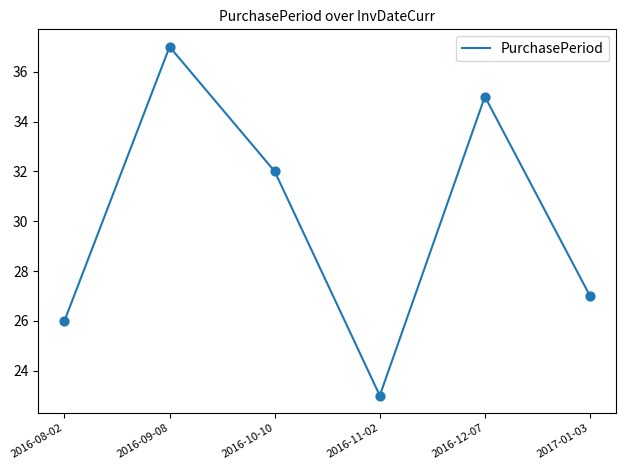

What is the ratio of the value at 2016-10-10 to the value at 2016-11-02?

1.4